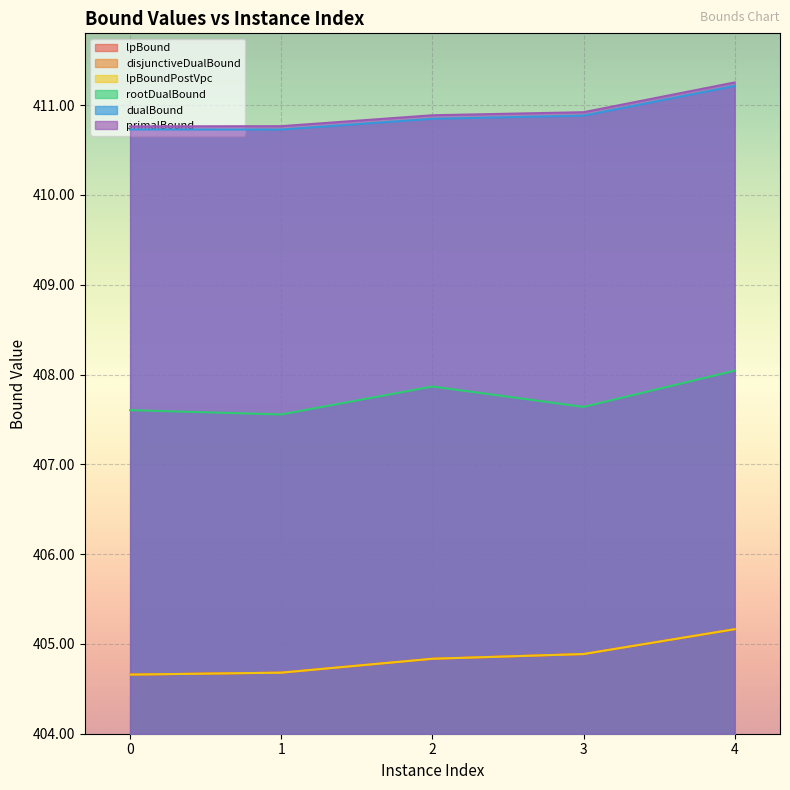

Reading left to right, list all the values displayed in this chart.

lpBound: 404.7	404.7	404.8	404.9	405.2
disjunctiveDualBound: 404.7	404.7	404.8	404.9	405.2
lpBoundPostVpc: 404.7	404.7	404.8	404.9	405.2
rootDualBound: 407.6	407.6	407.9	407.6	408.0
dualBound: 410.7	410.7	410.8	410.9	411.2
primalBound: 410.8	410.8	410.9	410.9	411.3